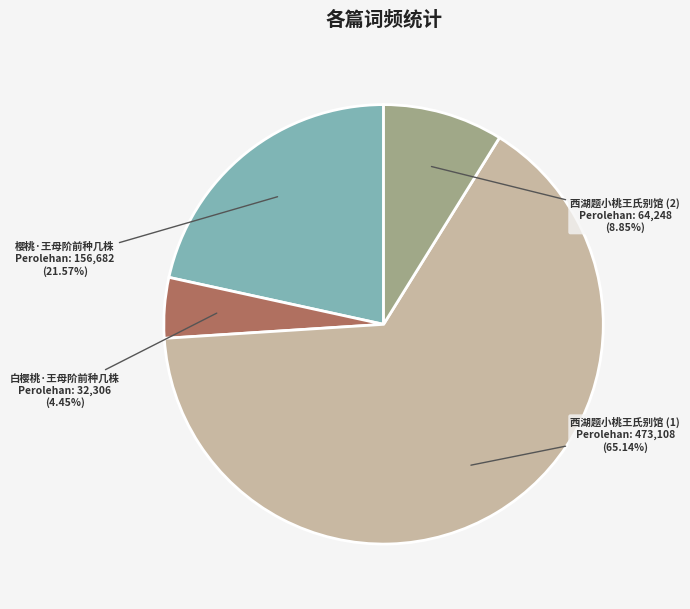

Rank the categories by value from lowest to highest.

白樱桃·王母阶前种几株, 西湖题小桃王氏别馆 (2), 樱桃·王母阶前种几株, 西湖题小桃王氏别馆 (1)